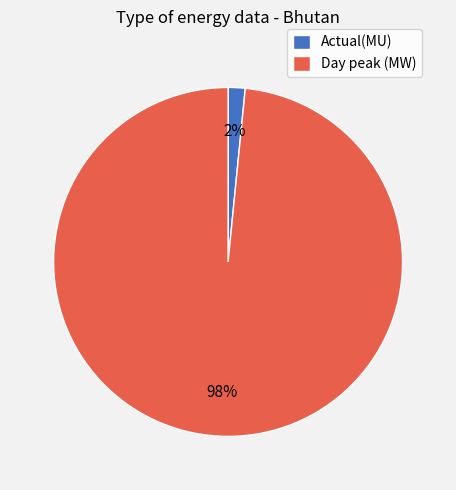

What percentage is the Actual(MU) slice, to the nearest percent?

2%